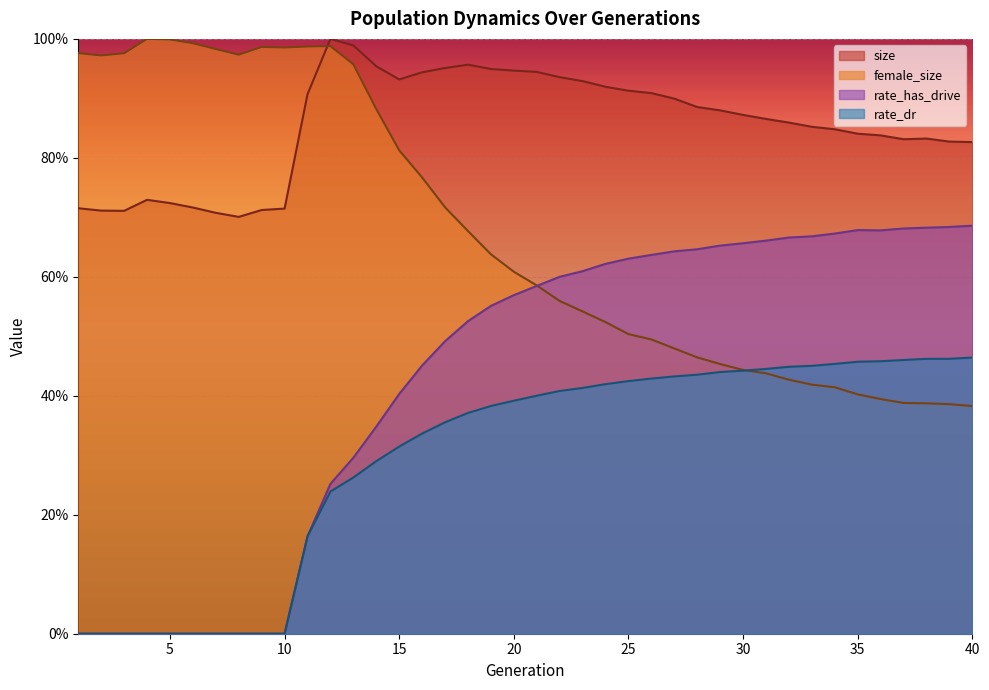

What is the average value of the size series?

0.9